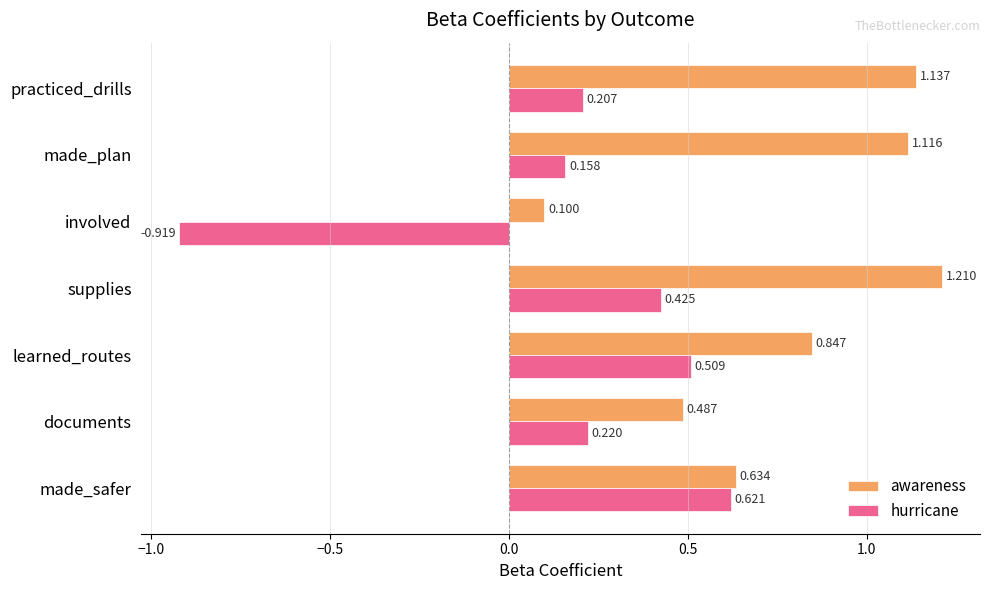

Which series has the largest range (max minus min)?

hurricane